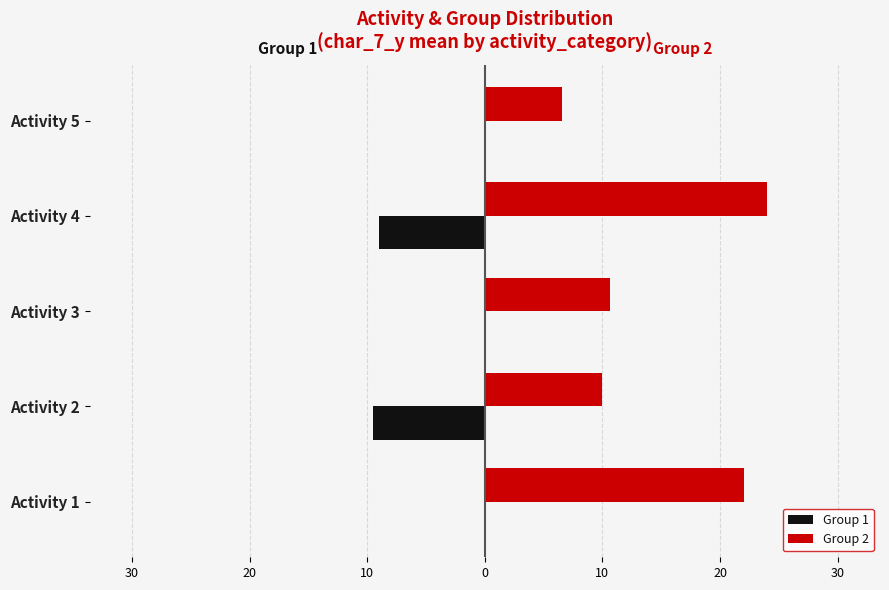

What are all the series names shown in the legend?

Group 1, Group 2